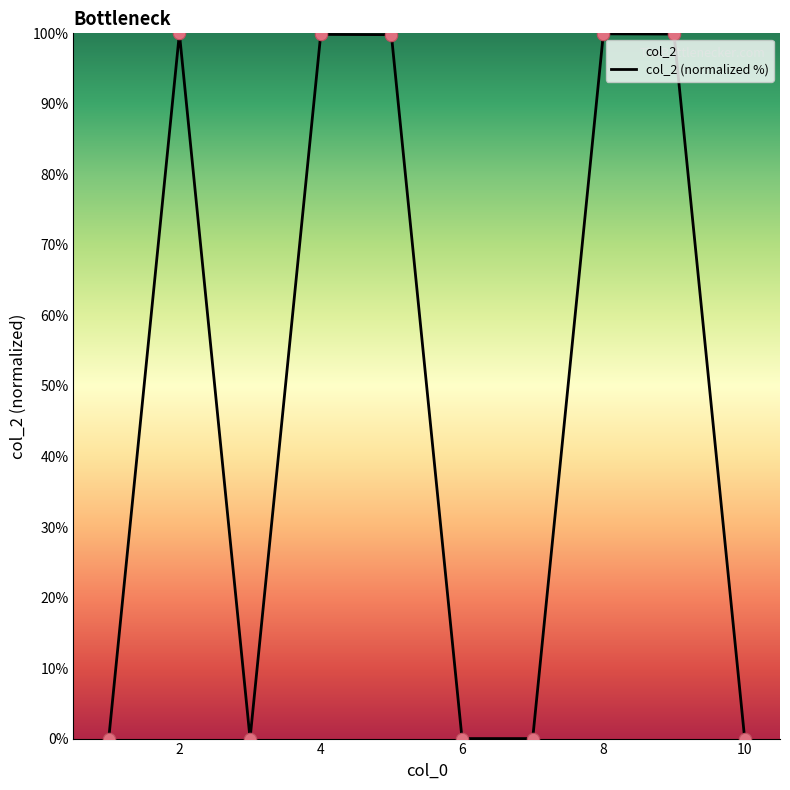

Which has a higher value, 2 or 6?

2